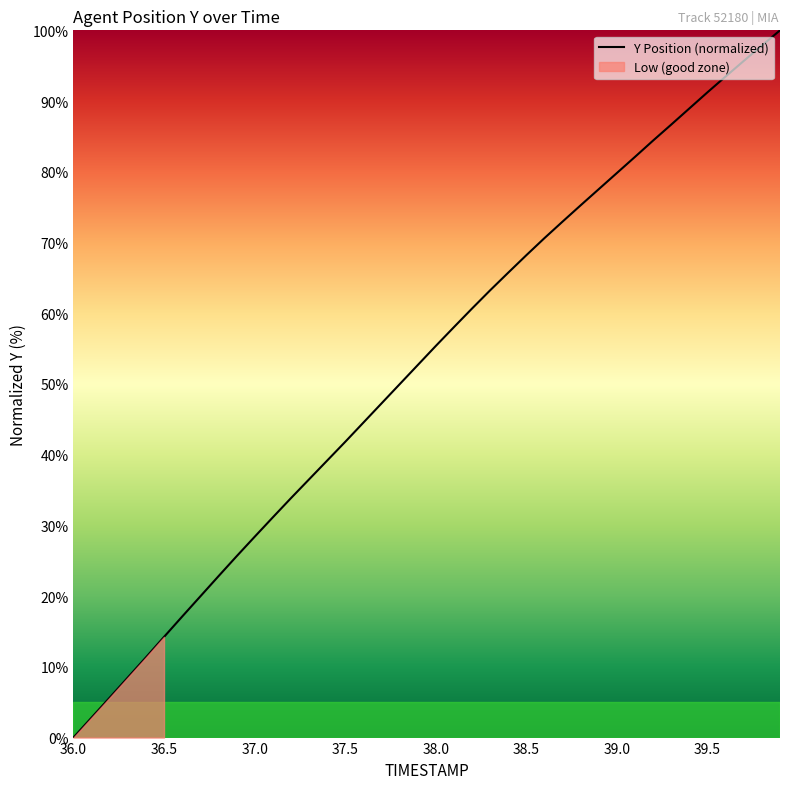

Which label corresponds to the smallest value in the chart?

36.0